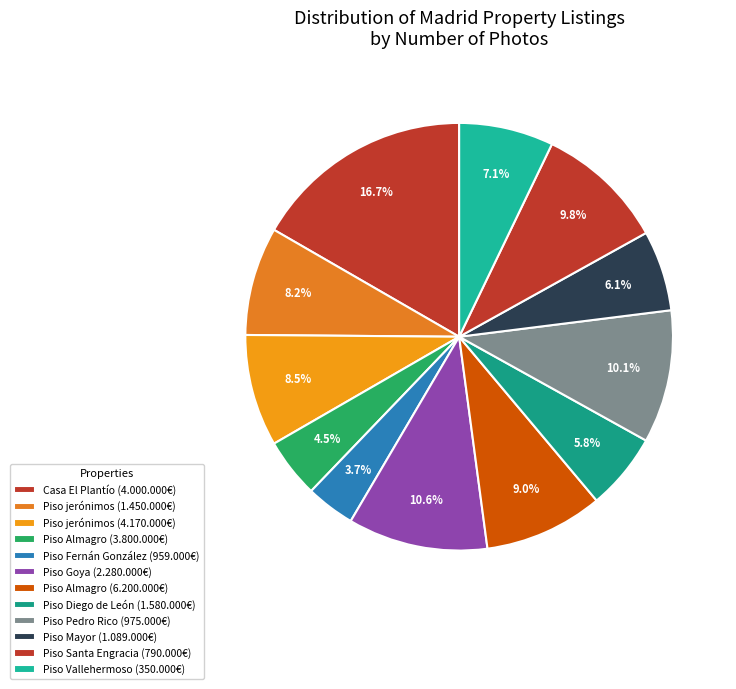

What percentage is the Piso Santa Engracia (790.000€) slice, to the nearest percent?

10%